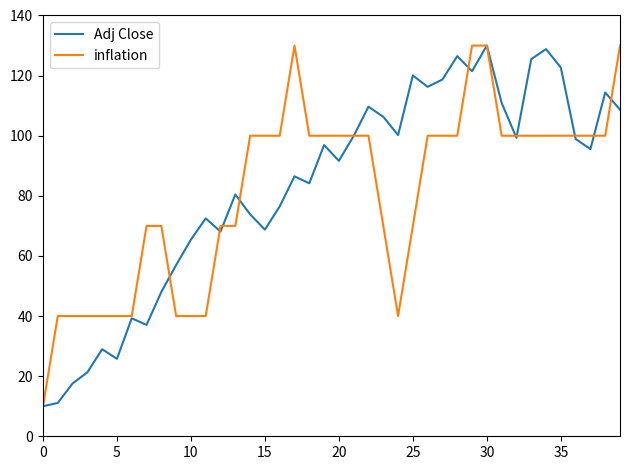

What is the greatest value displayed?

130.0